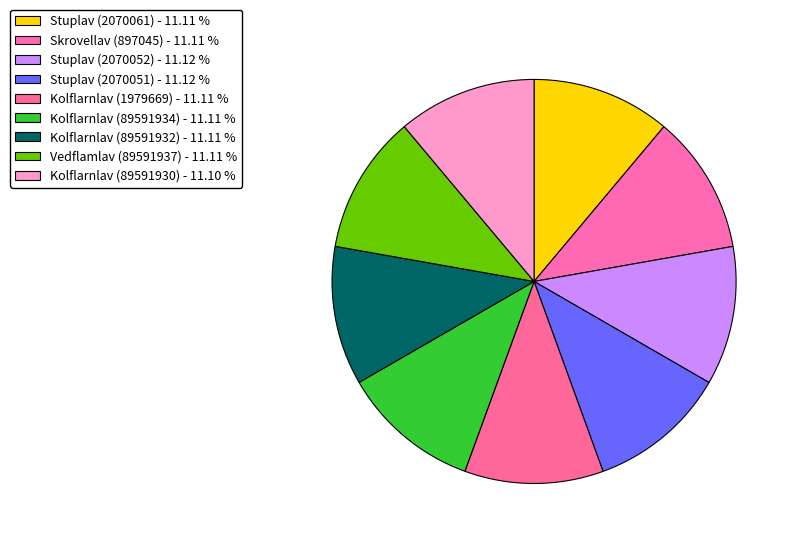

What percentage do Vedflamlav (89591937) and Kolflarnlav (1979669) together represent?

22.2%